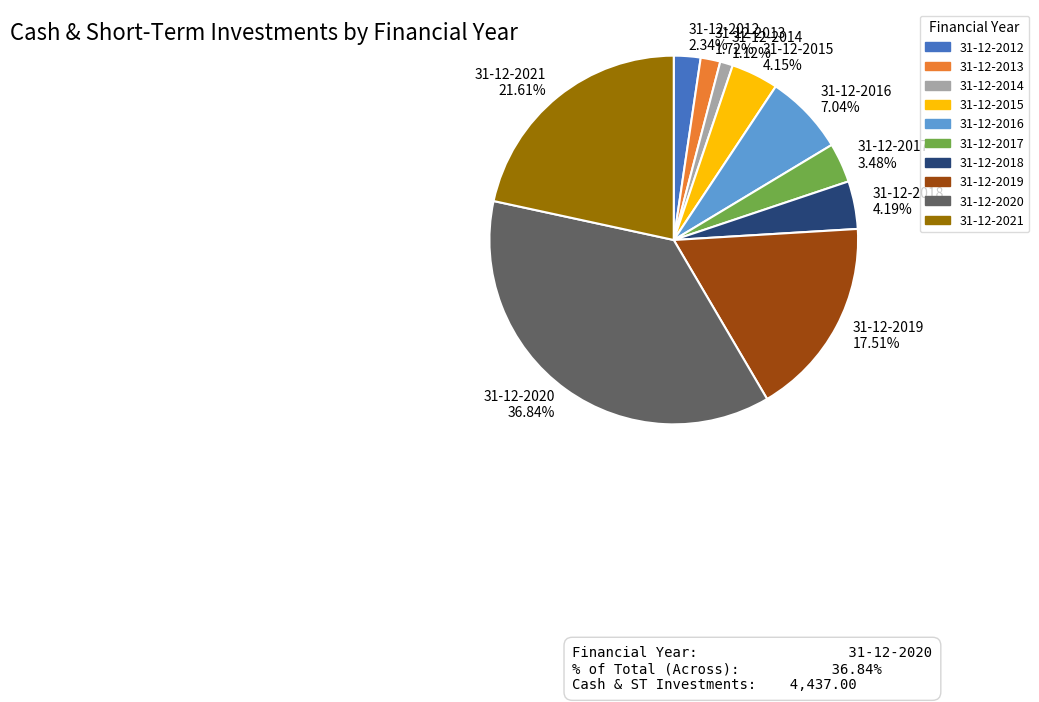

What is the smallest slice in the pie chart?

31-12-2014